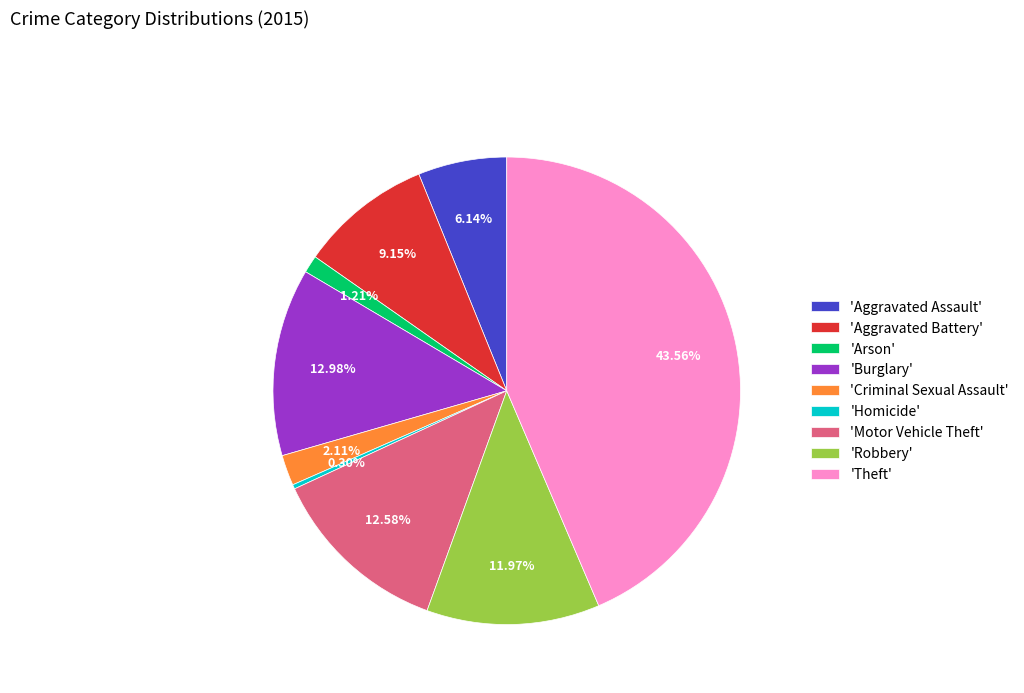

Which slice is the smallest?

'Homicide'